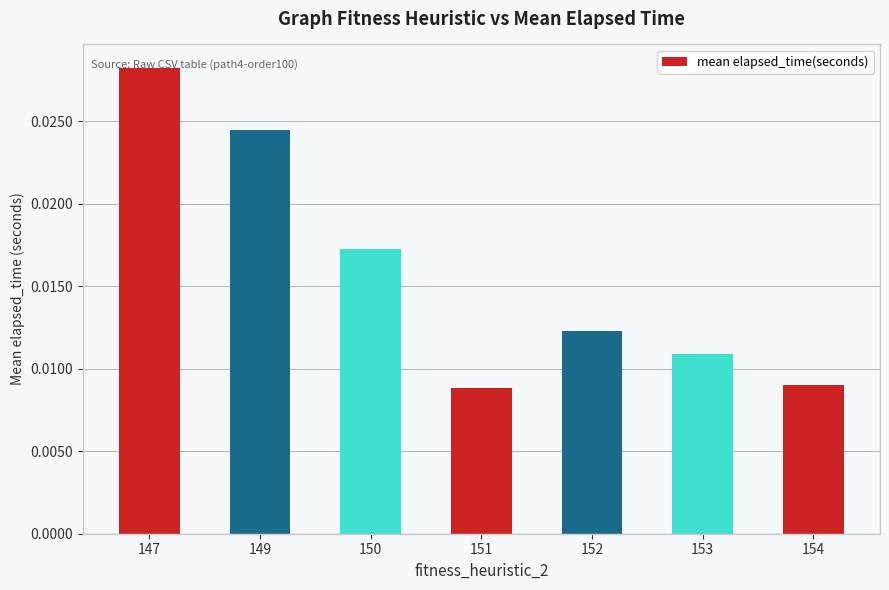

At which category does the chart reach its peak across all series?

147